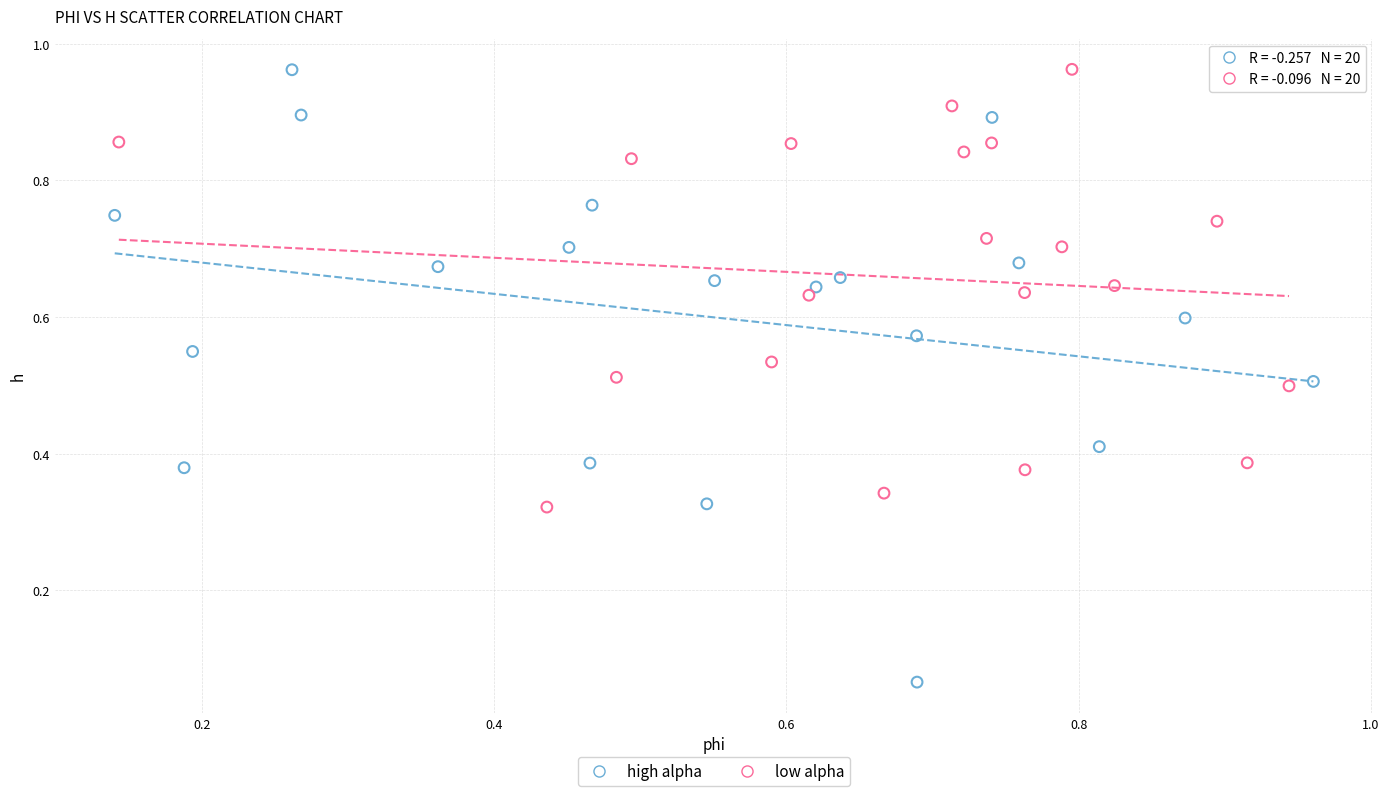

Which series has the widest spread of Y values?

high alpha